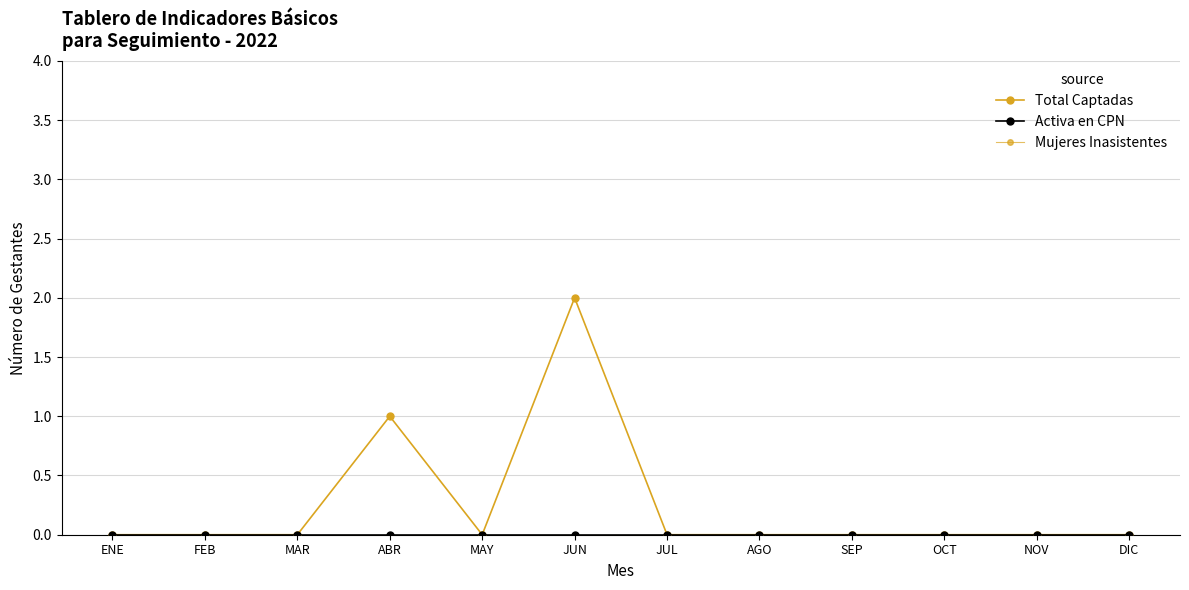

At how many categories does at least one series exceed 0?

2